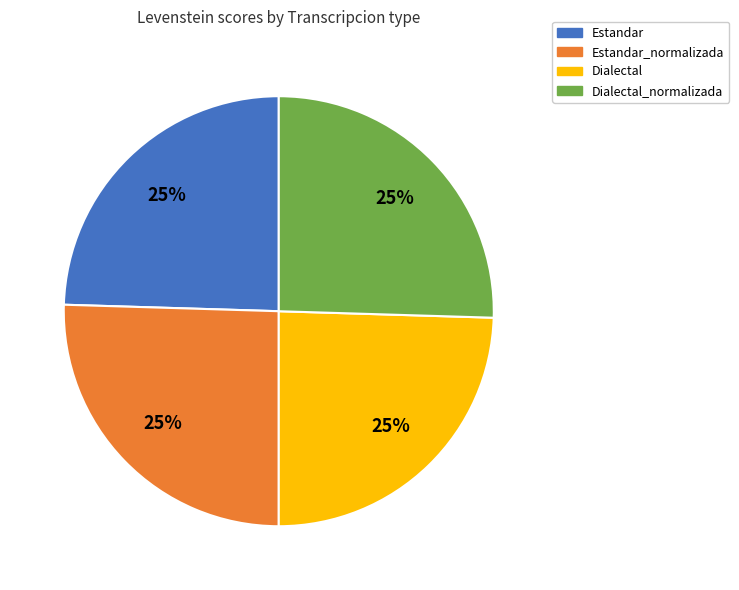

What is the ratio of the value at Estandar_normalizada to the value at Estandar?

1.0